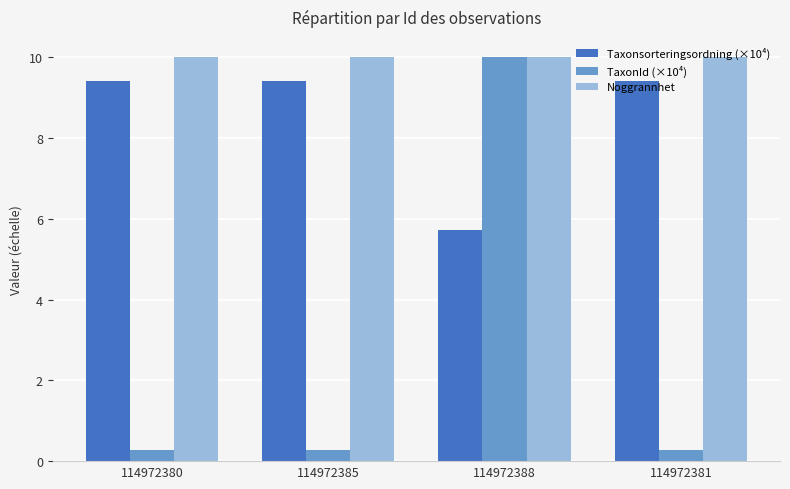

At 114972385, list the series in order from smallest to largest.

TaxonId (×10⁴), Taxonsorteringsordning (×10⁴), Noggrannhet